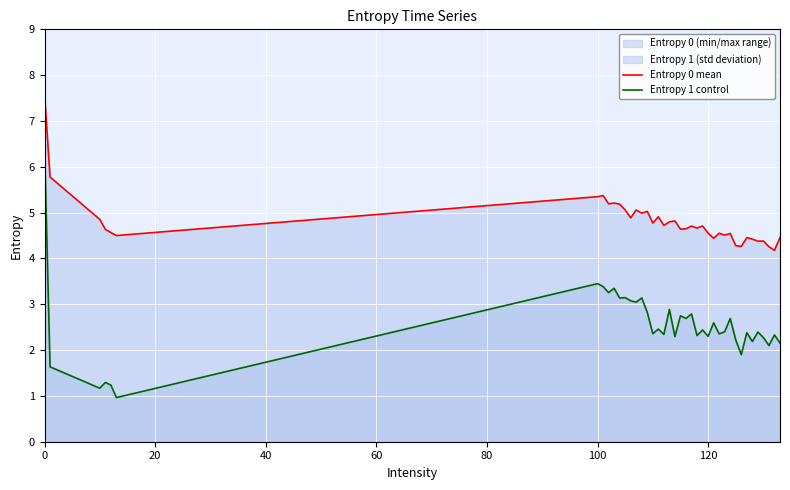

True or false: Entropy 0 mean and Entropy 1 control intersect in this chart.

False